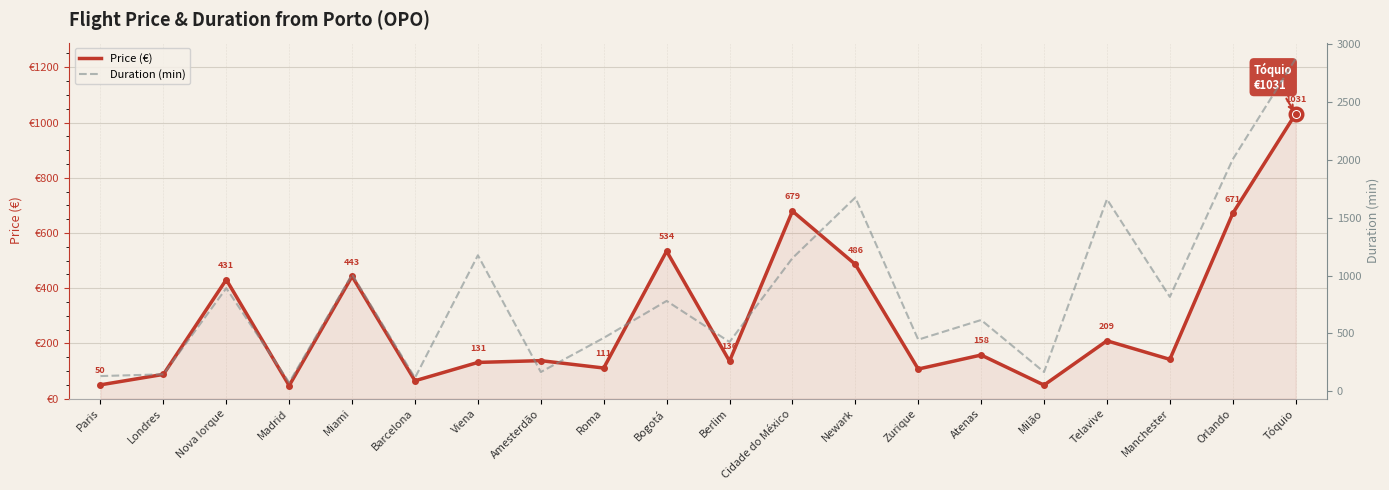

True or false: Price (€) and Duration (min) intersect in this chart.

False